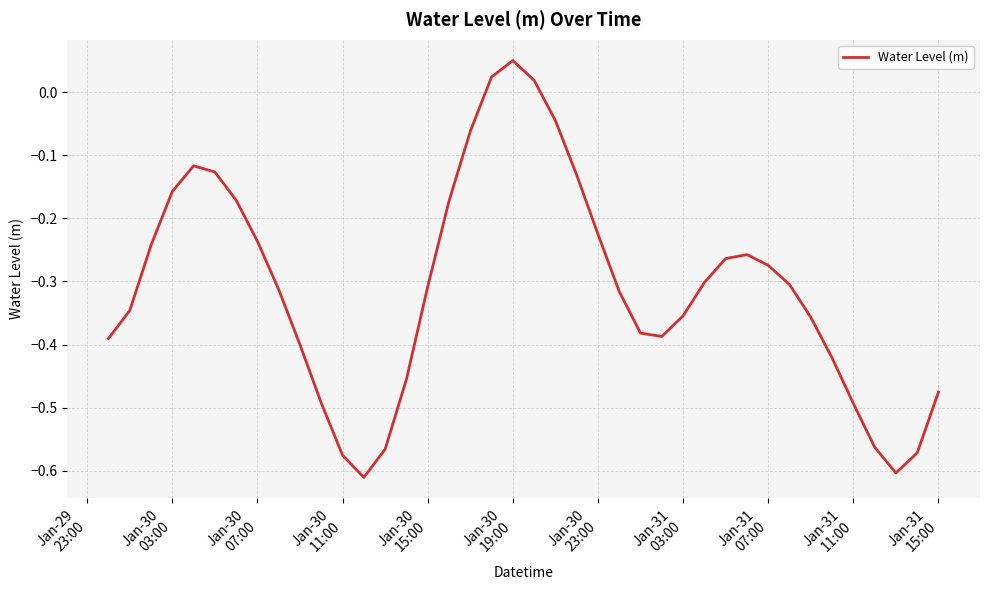

What is the difference between the maximum and minimum values?

0.7